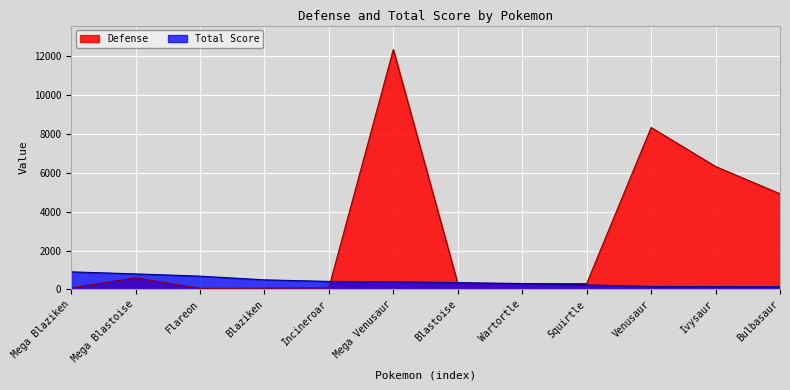

Where do Defense and Total Score first cross each other?

Incineroar and Mega Venusaur